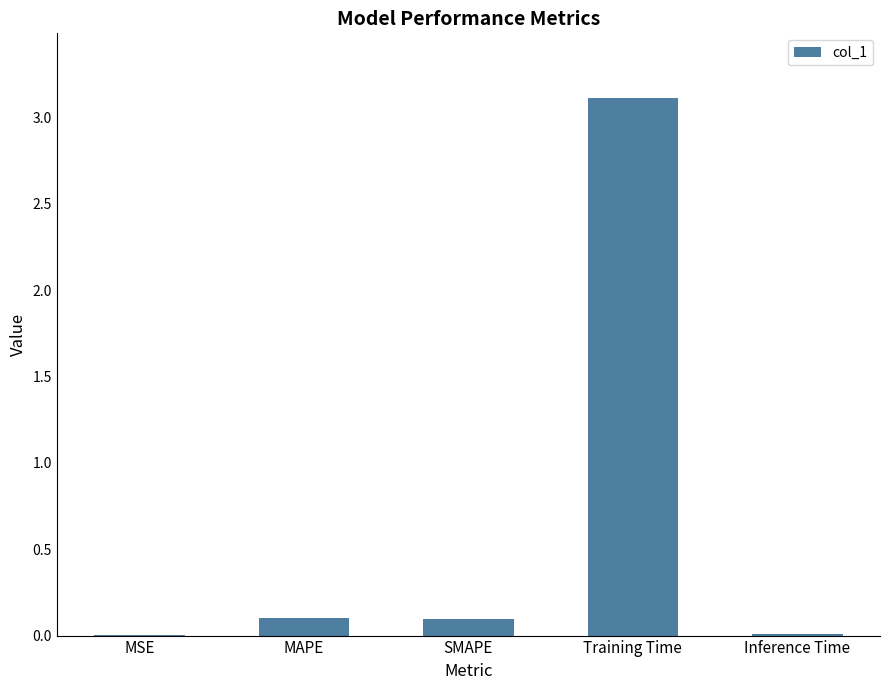

What is the sum of all values?

3.3